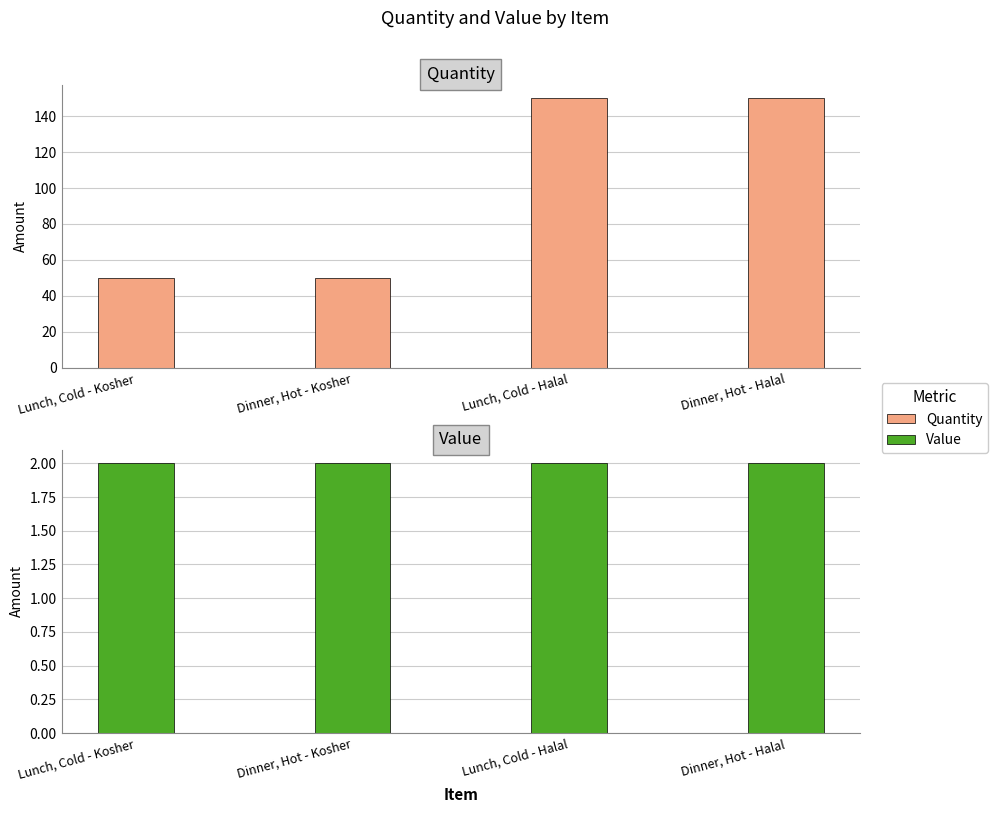

How many categories are shown in the chart?

4